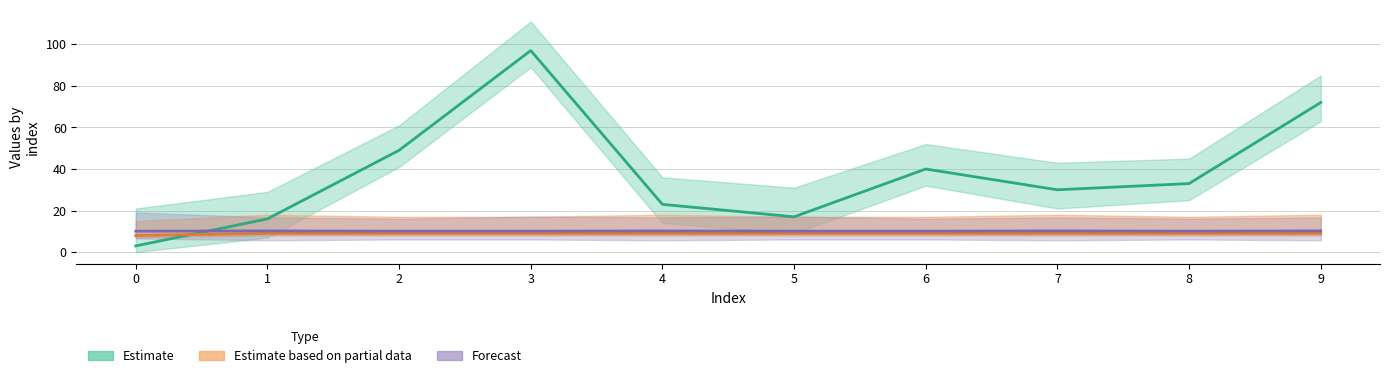

Reading left to right, what are all the values shown in this chart?

col_2: 0=3.0	1=16.0	2=49.0	3=97.0	4=23.0	5=17.0	6=40.0	7=30.0	8=33.0	9=72.0
col_3: 0=8.0	1=9.0	2=9.0	3=9.0	4=9.0	5=9.0	6=9.0	7=9.0	8=9.0	9=9.0
col_6: 0=10.1	1=10.2	2=10.1	3=10.1	4=10.2	5=10.1	6=10.1	7=10.2	8=10.1	9=10.2